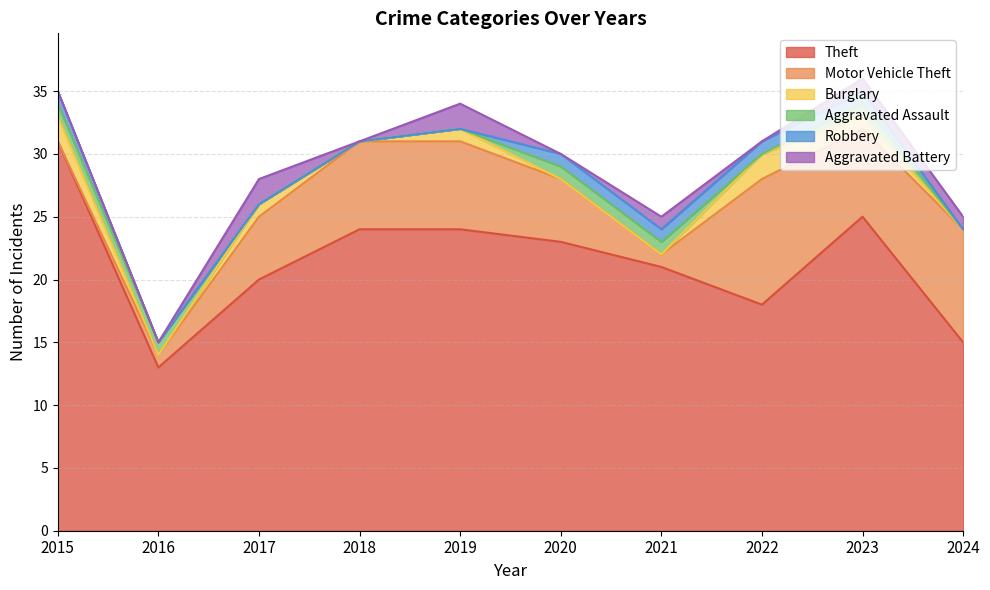

How many interior local valleys does the Motor Vehicle Theft series have?

2